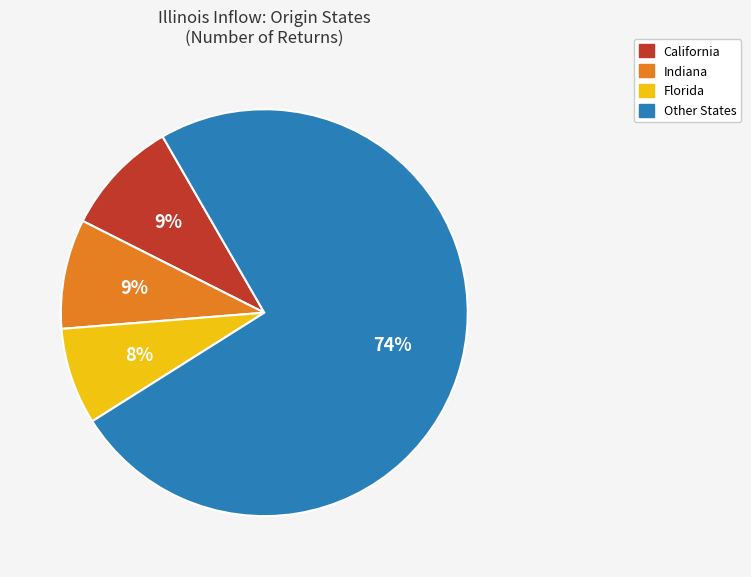

Is it true that Florida is 8% of the pie?

True